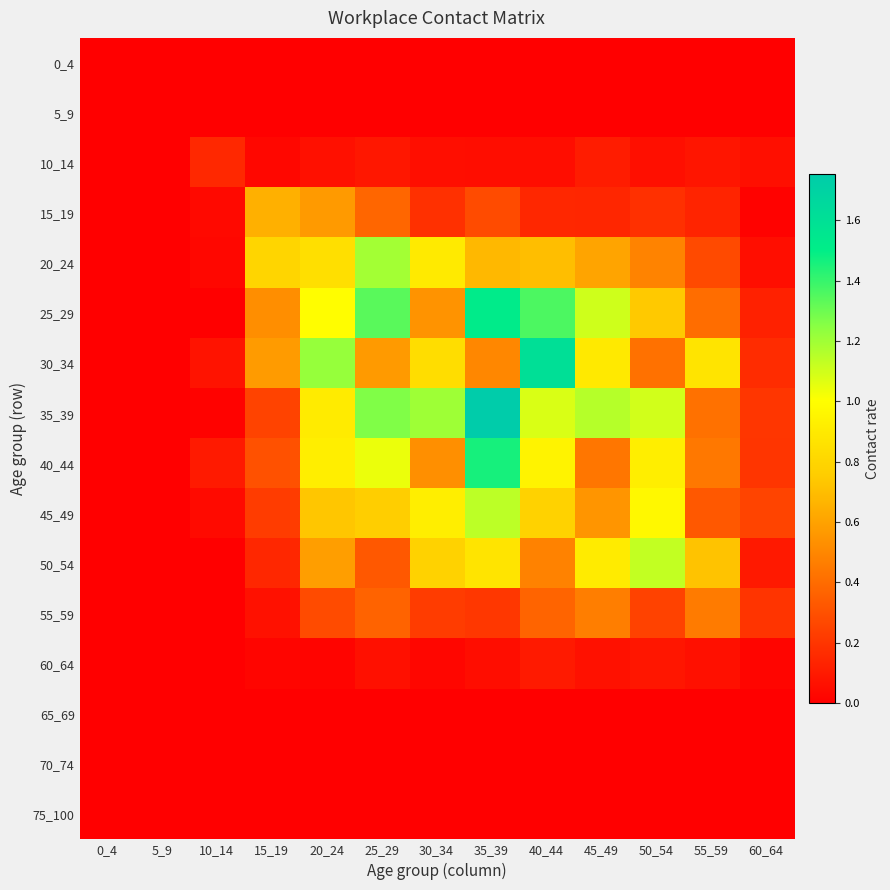

Reading left to right, extract all data points from this chart.

0_4: 0_4=0.0	5_9=0.0	10_14=0.0	15_19=0.0	20_24=0.0	25_29=0.0	30_34=0.0	35_39=0.0	40_44=0.0	45_49=0.0	50_54=0.0	55_59=0.0	60_64=0.0
5_9: 0_4=0.0	5_9=0.0	10_14=0.0	15_19=0.0	20_24=0.0	25_29=0.0	30_34=0.0	35_39=0.0	40_44=0.0	45_49=0.0	50_54=0.0	55_59=0.0	60_64=0.0
10_14: 0_4=0.0	5_9=0.0	10_14=0.1	15_19=0.0	20_24=0.1	25_29=0.1	30_34=0.1	35_39=0.1	40_44=0.1	45_49=0.1	50_54=0.1	55_59=0.1	60_64=0.1
15_19: 0_4=0.0	5_9=0.0	10_14=0.0	15_19=0.6	20_24=0.6	25_29=0.4	30_34=0.2	35_39=0.3	40_44=0.1	45_49=0.1	50_54=0.2	55_59=0.1	60_64=0.0
20_24: 0_4=0.0	5_9=0.0	10_14=0.0	15_19=0.8	20_24=0.8	25_29=1.2	30_34=0.9	35_39=0.7	40_44=0.7	45_49=0.6	50_54=0.5	55_59=0.3	60_64=0.1
25_29: 0_4=0.0	5_9=0.0	10_14=0.0	15_19=0.5	20_24=1.0	25_29=1.3	30_34=0.5	35_39=1.5	40_44=1.4	45_49=1.1	50_54=0.7	55_59=0.4	60_64=0.1
30_34: 0_4=0.0	5_9=0.0	10_14=0.1	15_19=0.6	20_24=1.2	25_29=0.6	30_34=0.8	35_39=0.5	40_44=1.6	45_49=0.9	50_54=0.4	55_59=0.9	60_64=0.2
35_39: 0_4=0.0	5_9=0.0	10_14=0.0	15_19=0.2	20_24=0.9	25_29=1.3	30_34=1.2	35_39=1.8	40_44=1.1	45_49=1.2	50_54=1.1	55_59=0.4	60_64=0.2
40_44: 0_4=0.0	5_9=0.0	10_14=0.1	15_19=0.3	20_24=0.9	25_29=1.0	30_34=0.5	35_39=1.5	40_44=0.9	45_49=0.4	50_54=0.9	55_59=0.4	60_64=0.2
45_49: 0_4=0.0	5_9=0.0	10_14=0.0	15_19=0.2	20_24=0.7	25_29=0.8	30_34=0.9	35_39=1.1	40_44=0.8	45_49=0.6	50_54=1.0	55_59=0.3	60_64=0.3
50_54: 0_4=0.0	5_9=0.0	10_14=0.0	15_19=0.1	20_24=0.6	25_29=0.3	30_34=0.8	35_39=0.9	40_44=0.5	45_49=0.9	50_54=1.1	55_59=0.7	60_64=0.1
55_59: 0_4=0.0	5_9=0.0	10_14=0.0	15_19=0.1	20_24=0.3	25_29=0.4	30_34=0.2	35_39=0.2	40_44=0.4	45_49=0.5	50_54=0.2	55_59=0.5	60_64=0.2
60_64: 0_4=0.0	5_9=0.0	10_14=0.0	15_19=0.0	20_24=0.0	25_29=0.1	30_34=0.0	35_39=0.0	40_44=0.1	45_49=0.1	50_54=0.1	55_59=0.1	60_64=0.0
65_69: 0_4=0.0	5_9=0.0	10_14=0.0	15_19=0.0	20_24=0.0	25_29=0.0	30_34=0.0	35_39=0.0	40_44=0.0	45_49=0.0	50_54=0.0	55_59=0.0	60_64=0.0
70_74: 0_4=0.0	5_9=0.0	10_14=0.0	15_19=0.0	20_24=0.0	25_29=0.0	30_34=0.0	35_39=0.0	40_44=0.0	45_49=0.0	50_54=0.0	55_59=0.0	60_64=0.0
75_100: 0_4=0.0	5_9=0.0	10_14=0.0	15_19=0.0	20_24=0.0	25_29=0.0	30_34=0.0	35_39=0.0	40_44=0.0	45_49=0.0	50_54=0.0	55_59=0.0	60_64=0.0